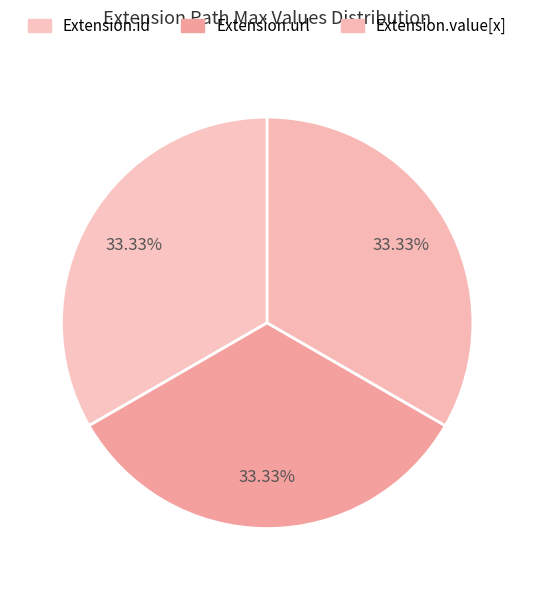

Count the number of slices in the pie.

3